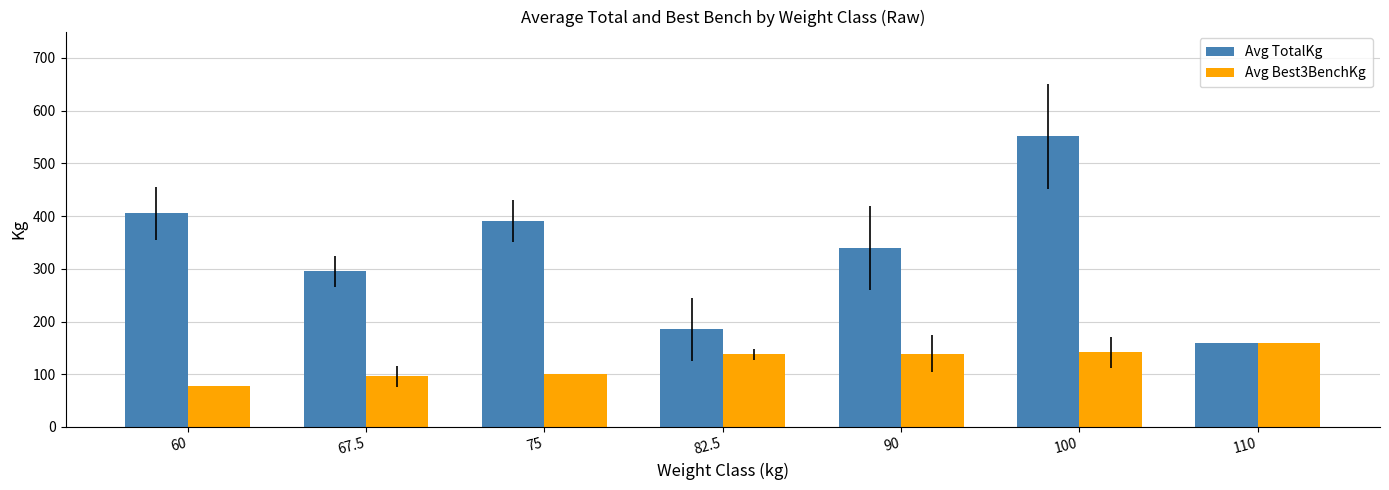

Is it true that Avg Best3BenchKg equals 207.4 at 82.5?

False